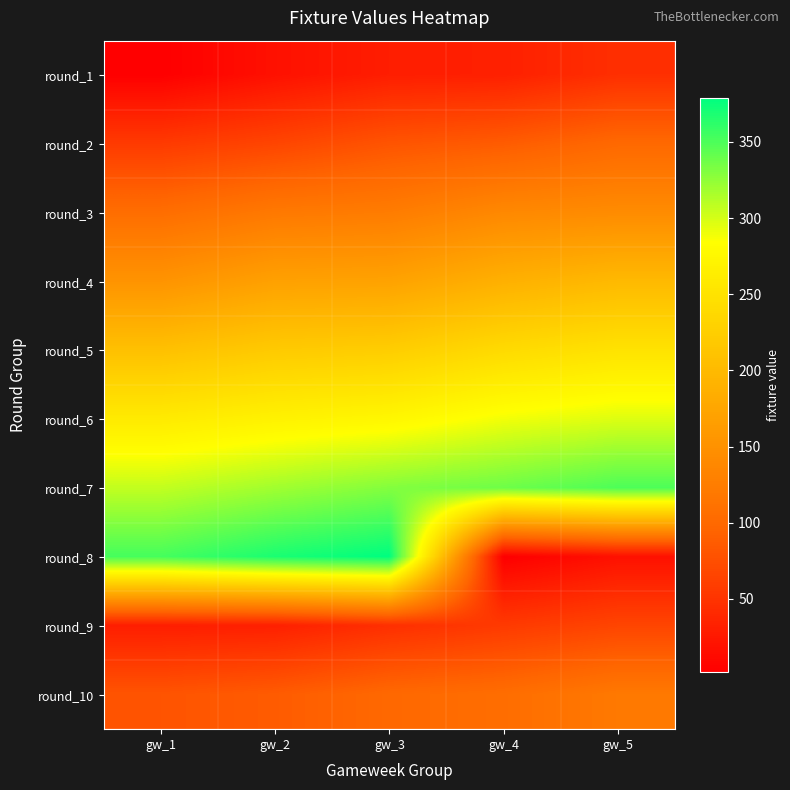

What is the total value across all series at gw_5?

1589